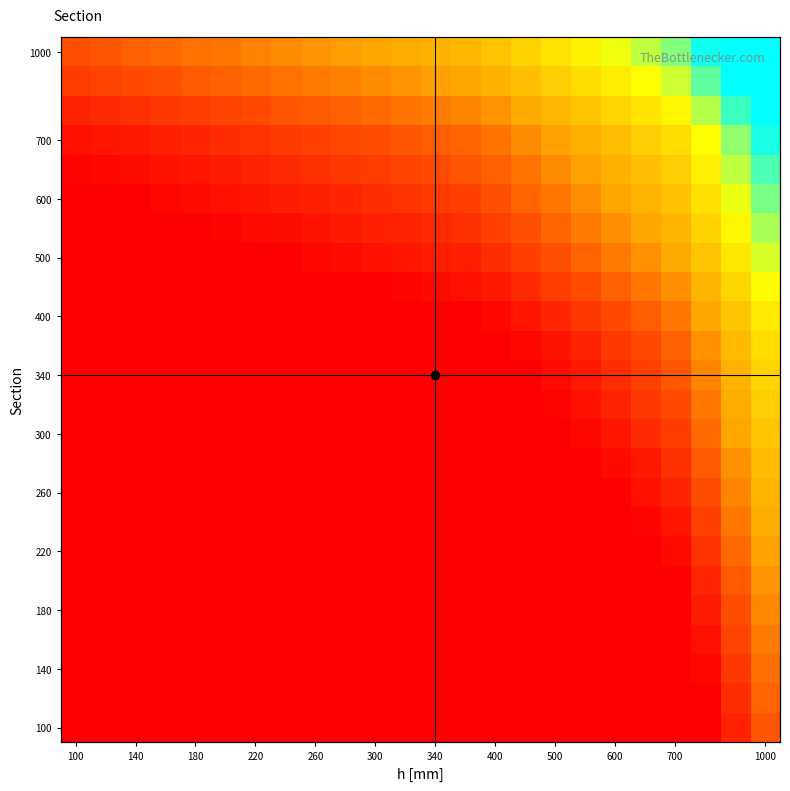

At how many categories does at least one series exceed 0?

24